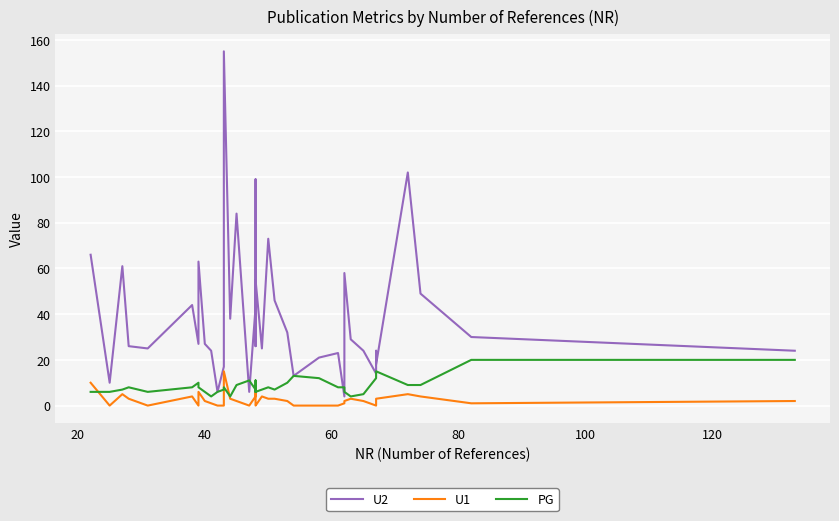

Which series ends up on top after the final intersection of U2 and PG?

U2